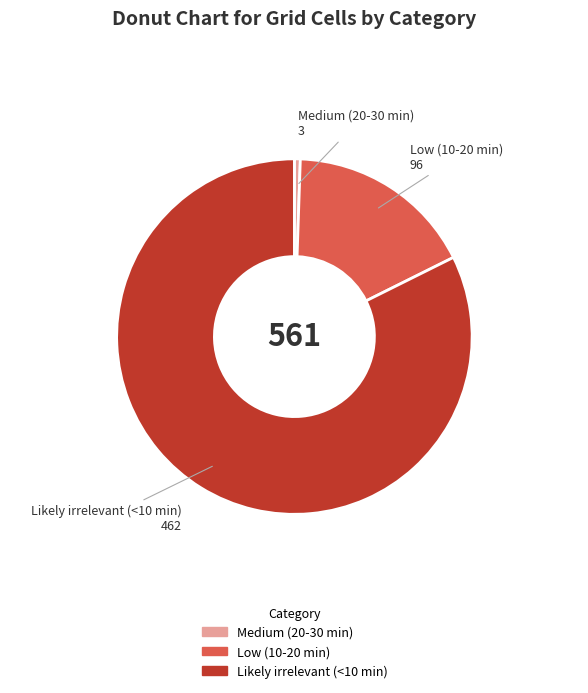

Is it true that Medium (20-30 min) is 1% of the pie?

True